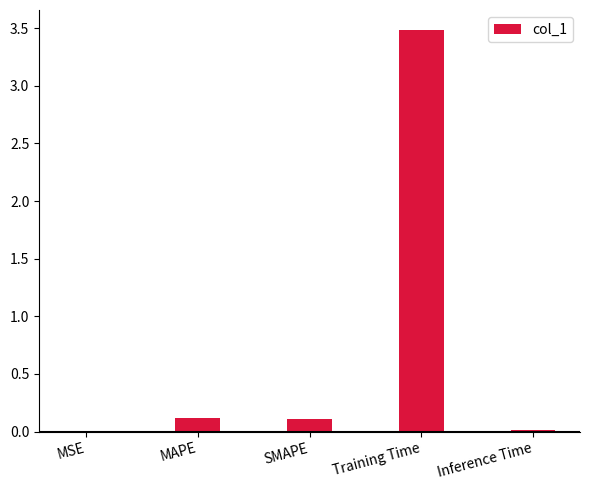

True or false: the data shows 3.5 at Training Time.

True